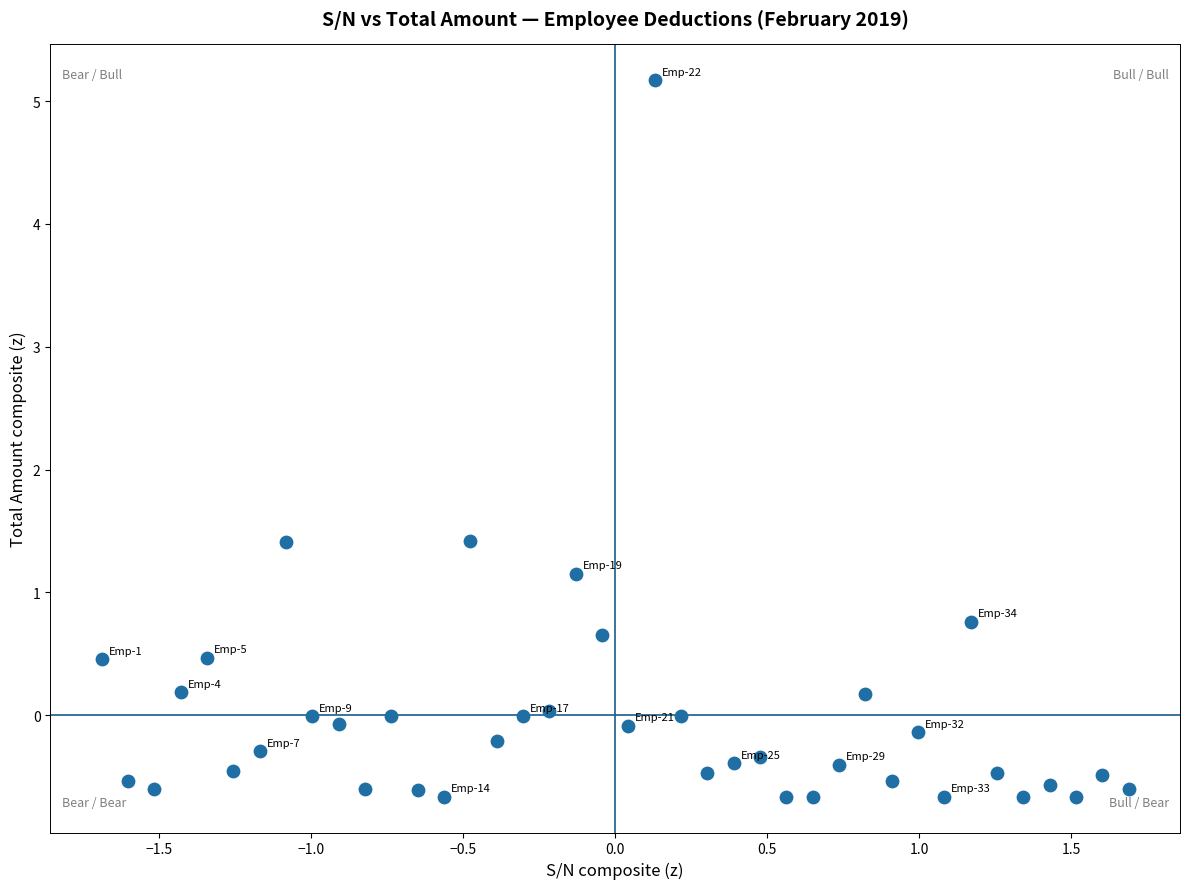

What is the range of X values (max minus min)?

3.4